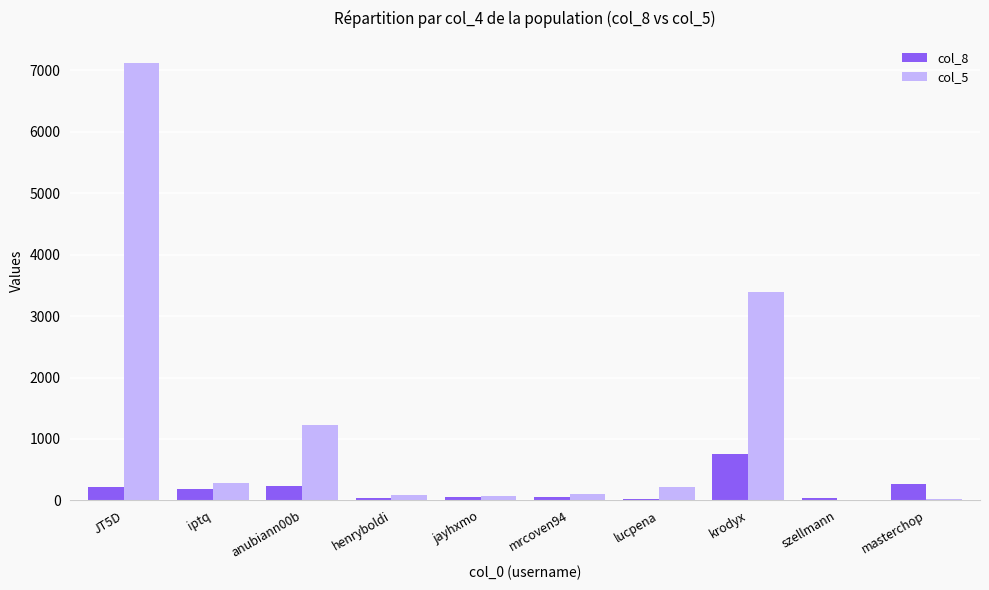

What are all the series names shown in the legend?

col_8, col_5